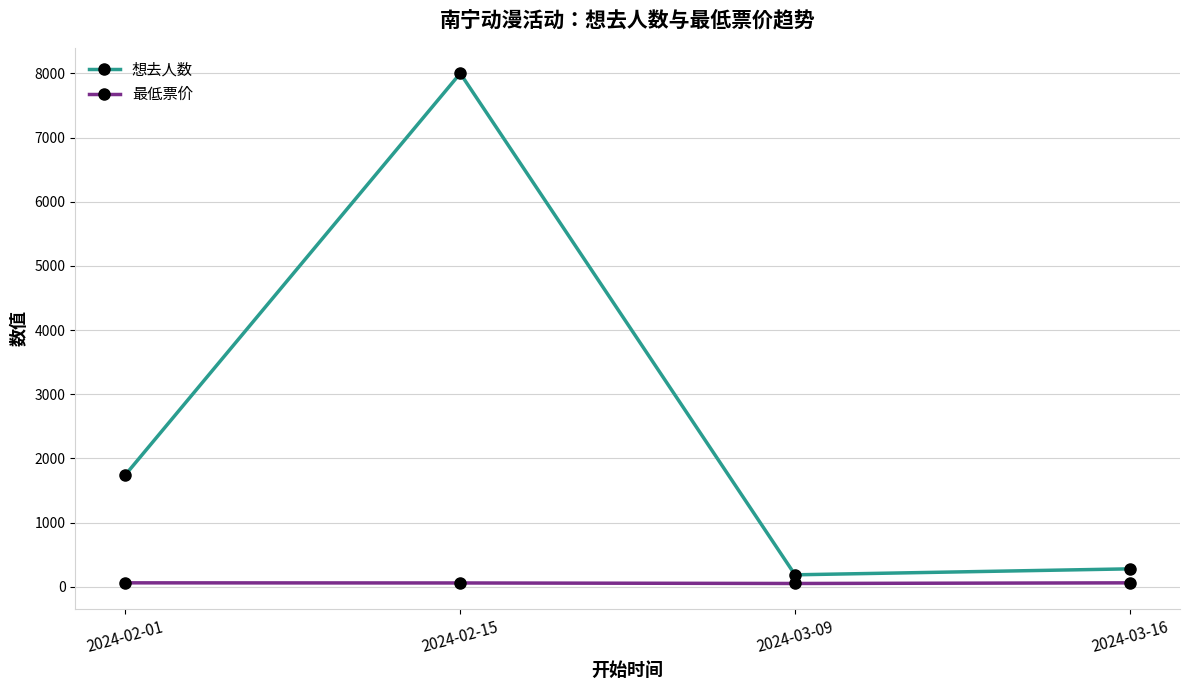

At 2024-03-09, list the series in order from smallest to largest.

最低票价, 想去人数